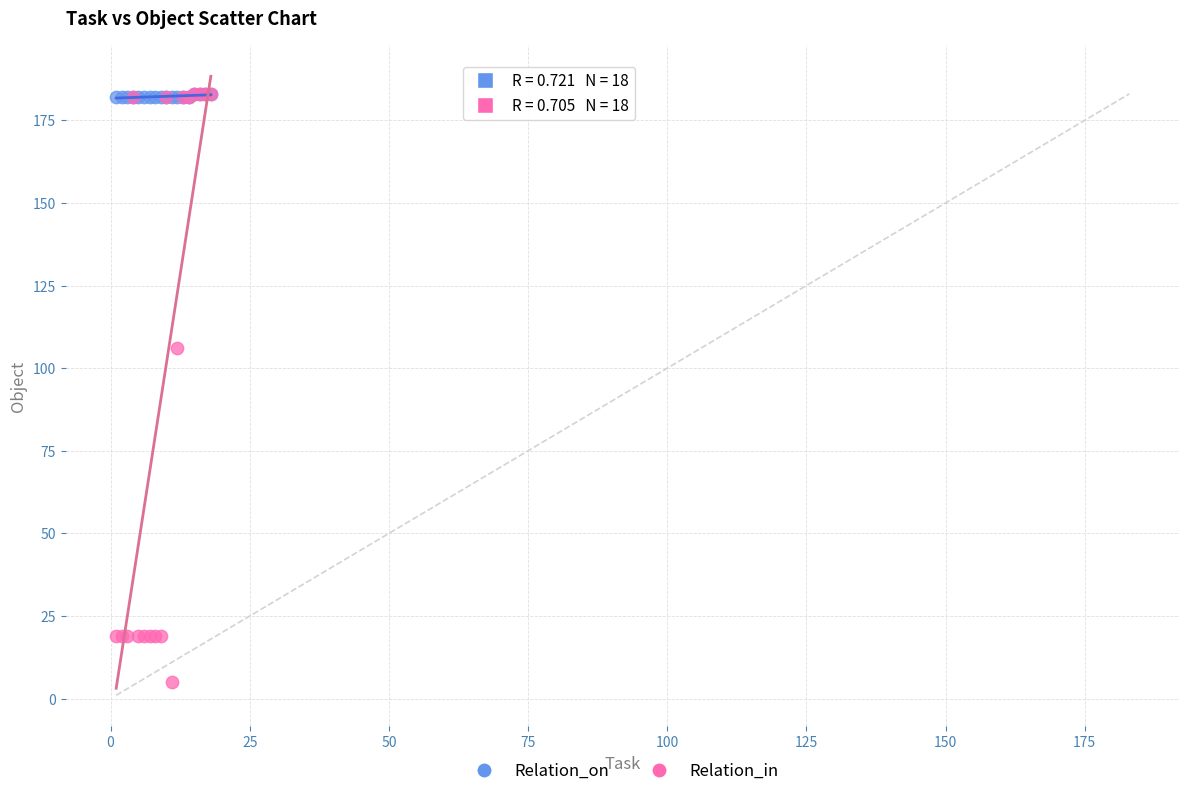

What are all the series names shown in the legend?

Relation_on, Relation_in